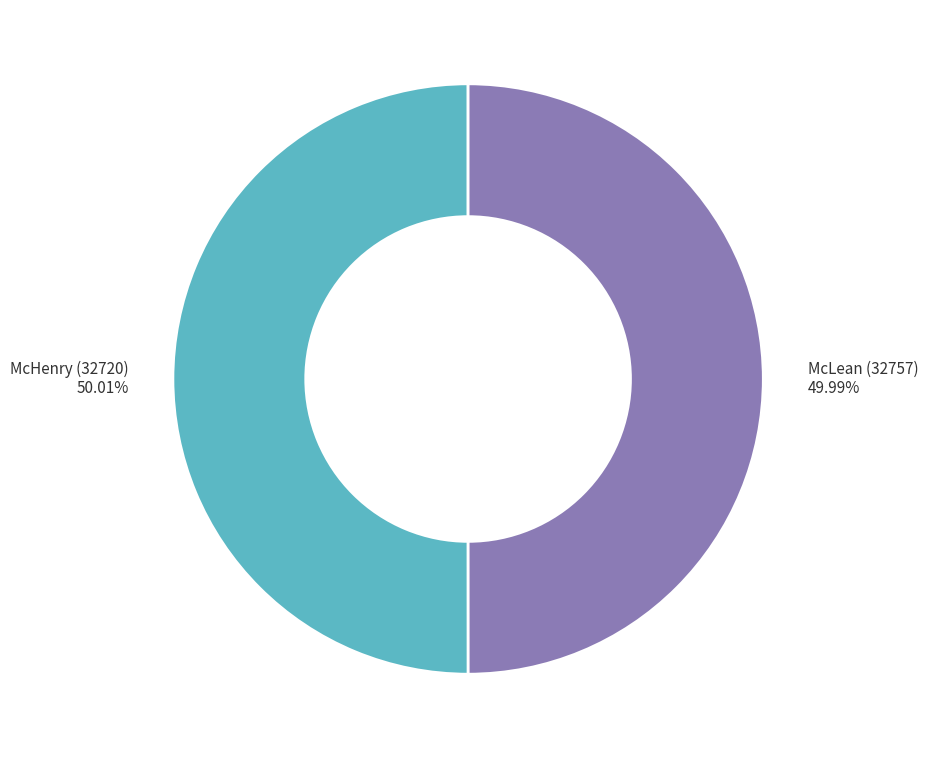

Is there a majority slice in this chart?

Yes